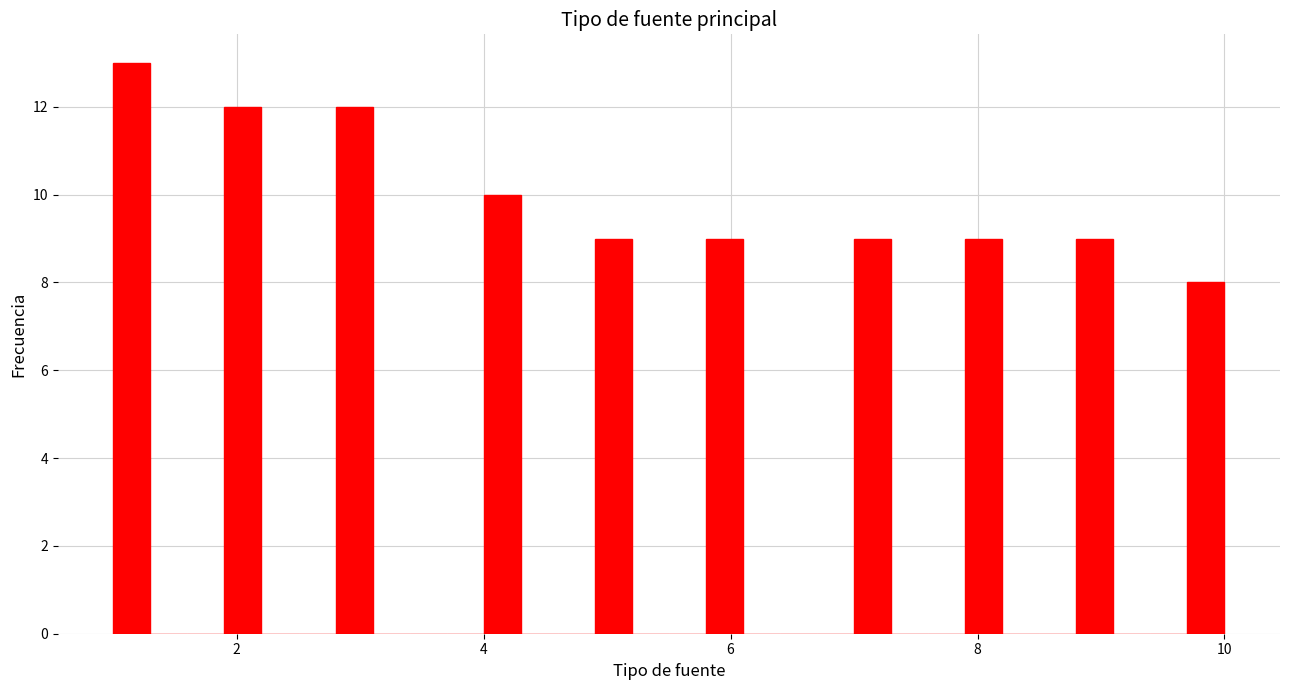

Read against the x-axis, roughly where is the centre of the tallest bar?

1.2